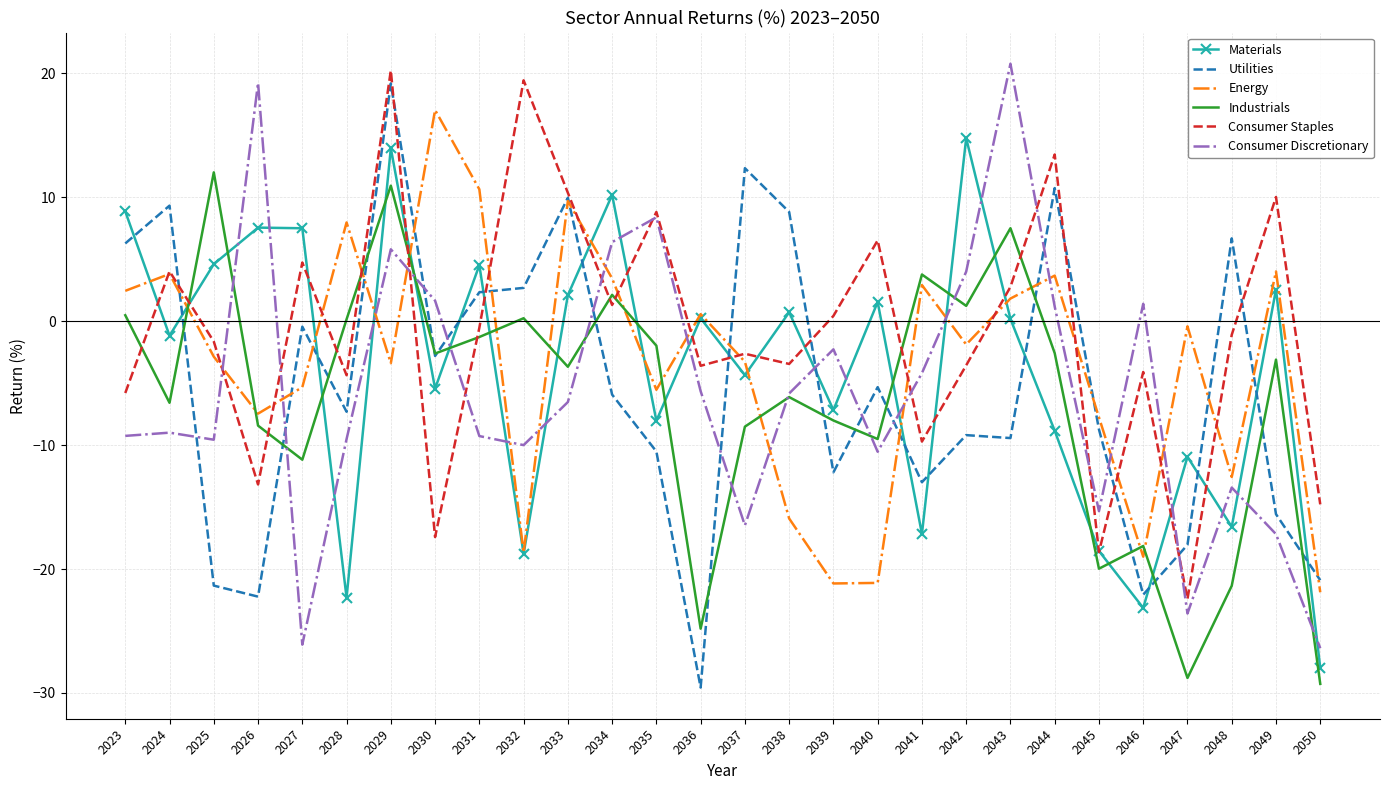

What is the maximum value shown in the chart?

20.8